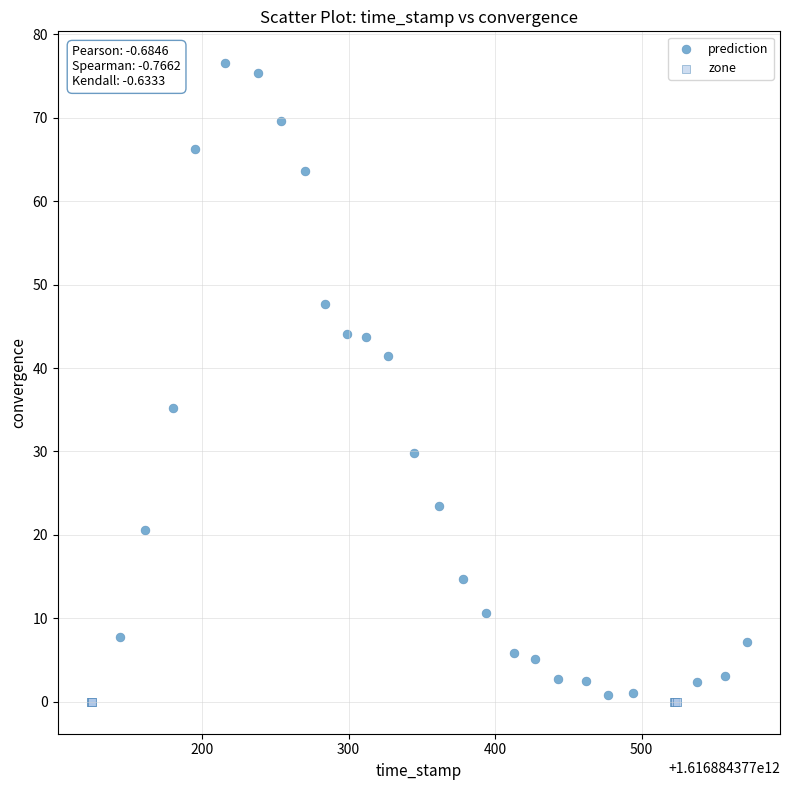

Which series contains the highest Y value?

prediction